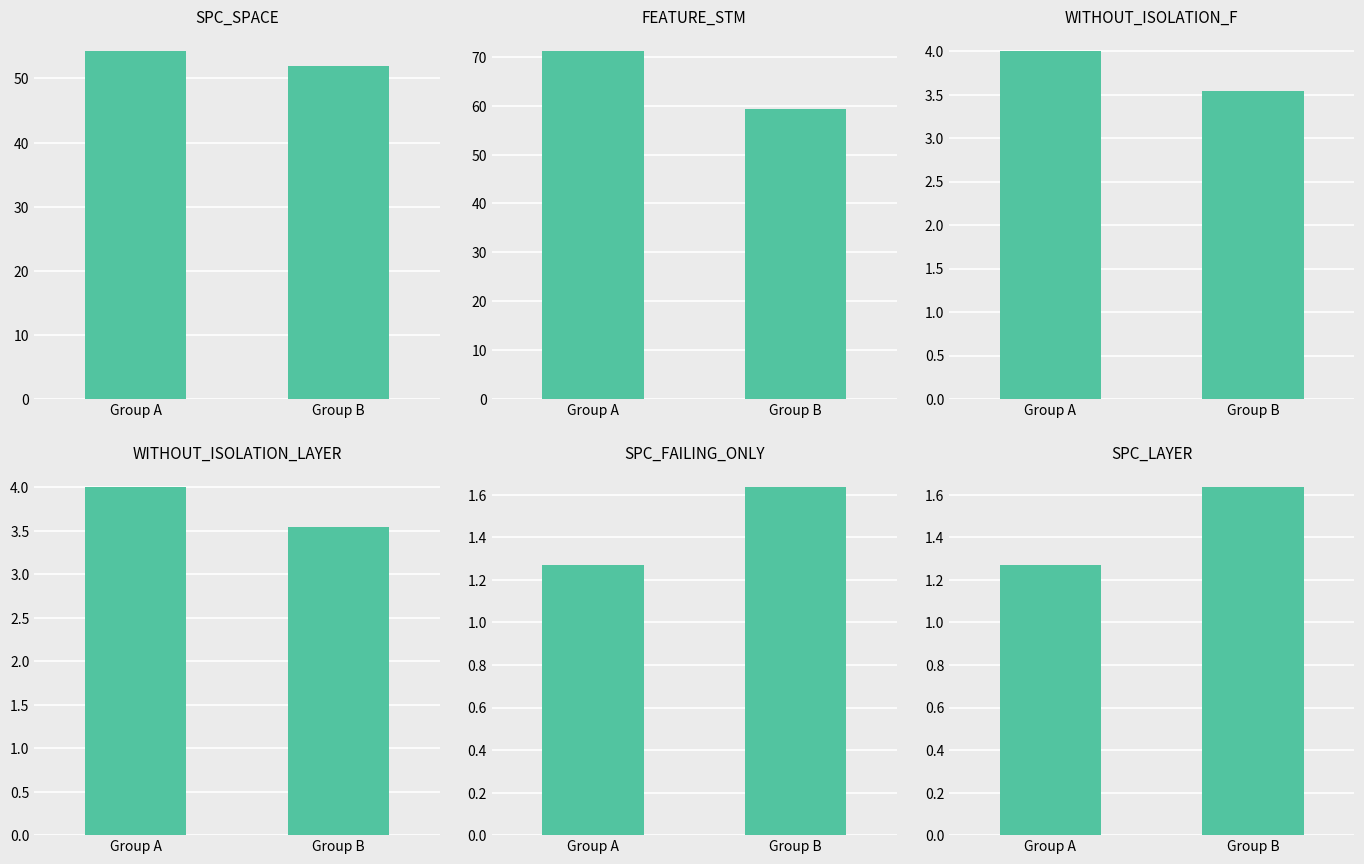

What is the sum of the WITHOUT_ISOLATION_LAYER values at Group A and Group B?

7.5